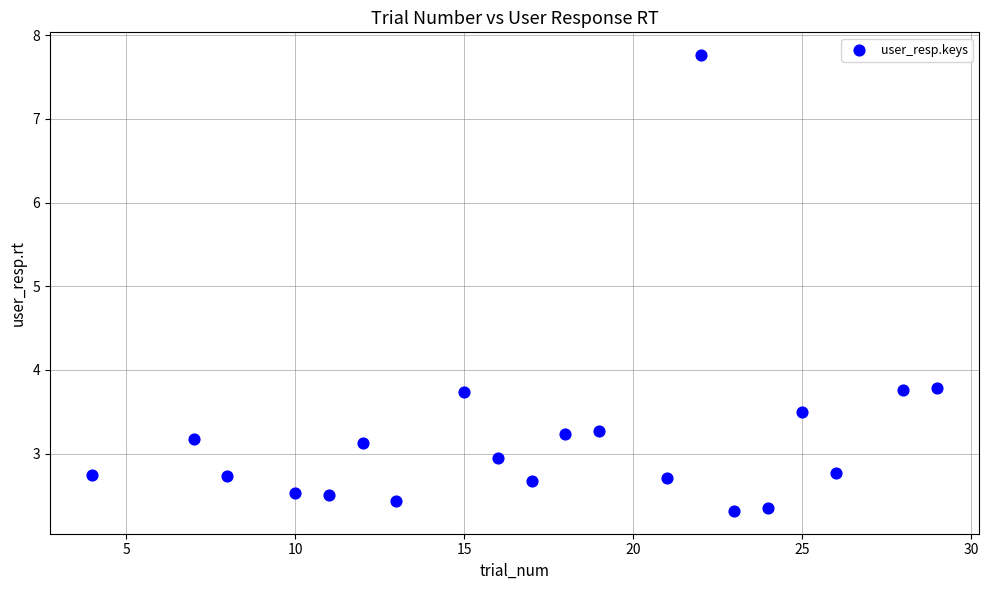

What is the range of Y values (max minus min)?

5.4